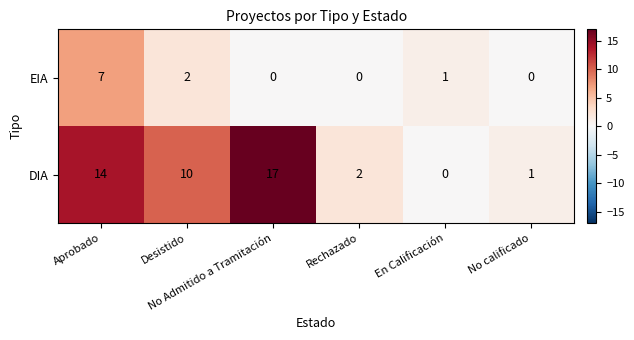

Which series changed the most between Aprobado and No Admitido a Tramitación?

EIA